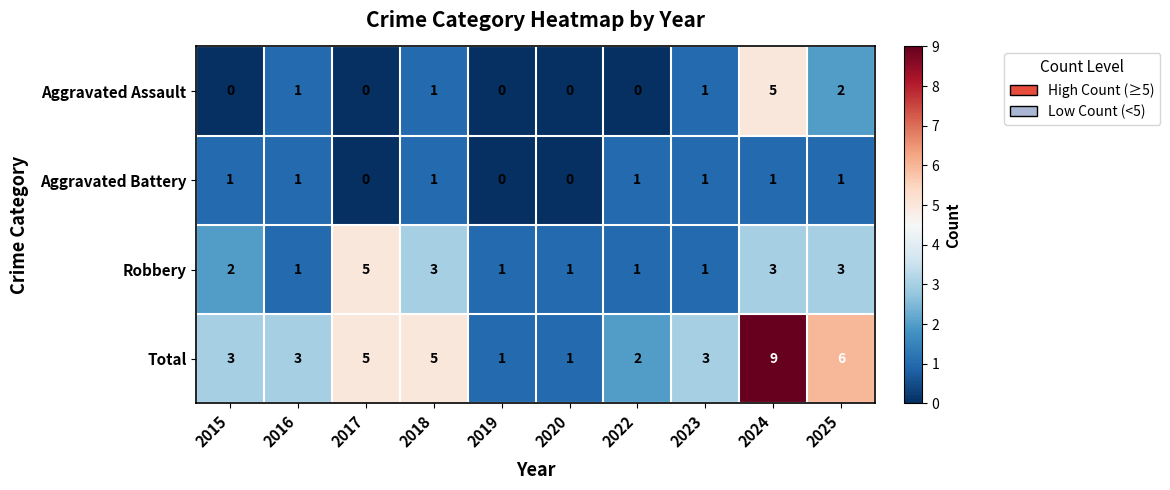

Which series has the largest total across all categories?

Total